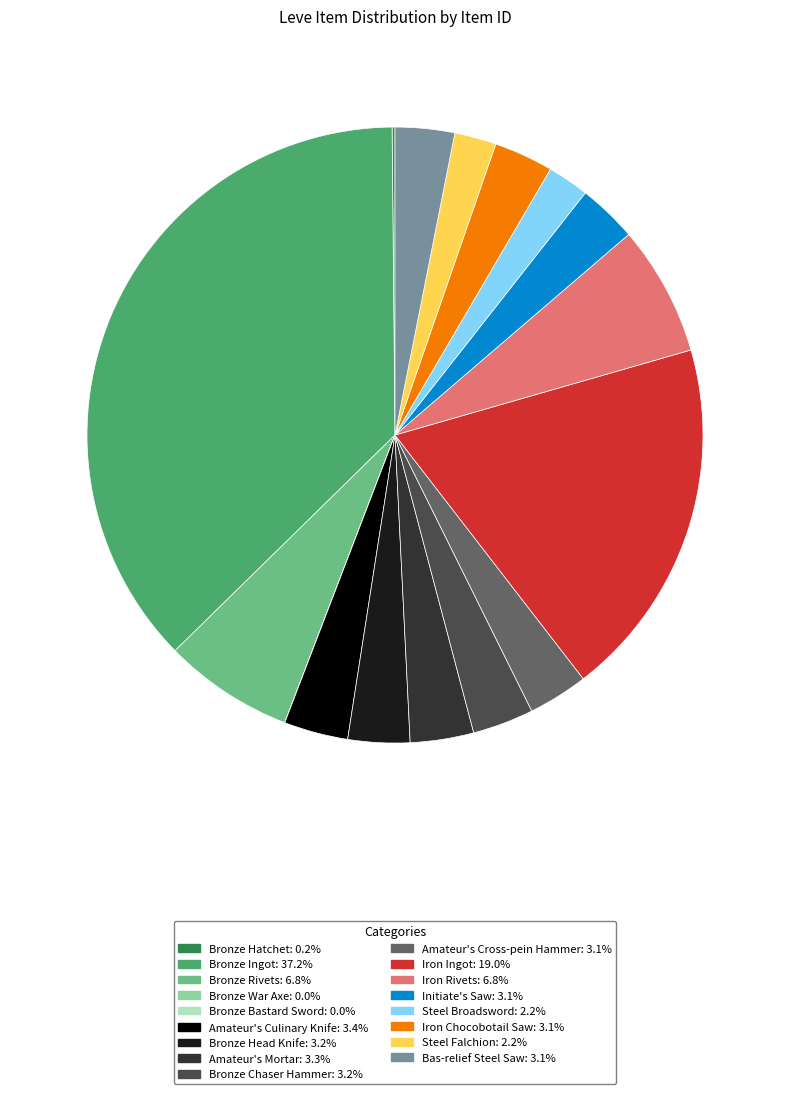

Is the sum of Bas-relief Steel Saw and Bronze Rivets greater than half?

No